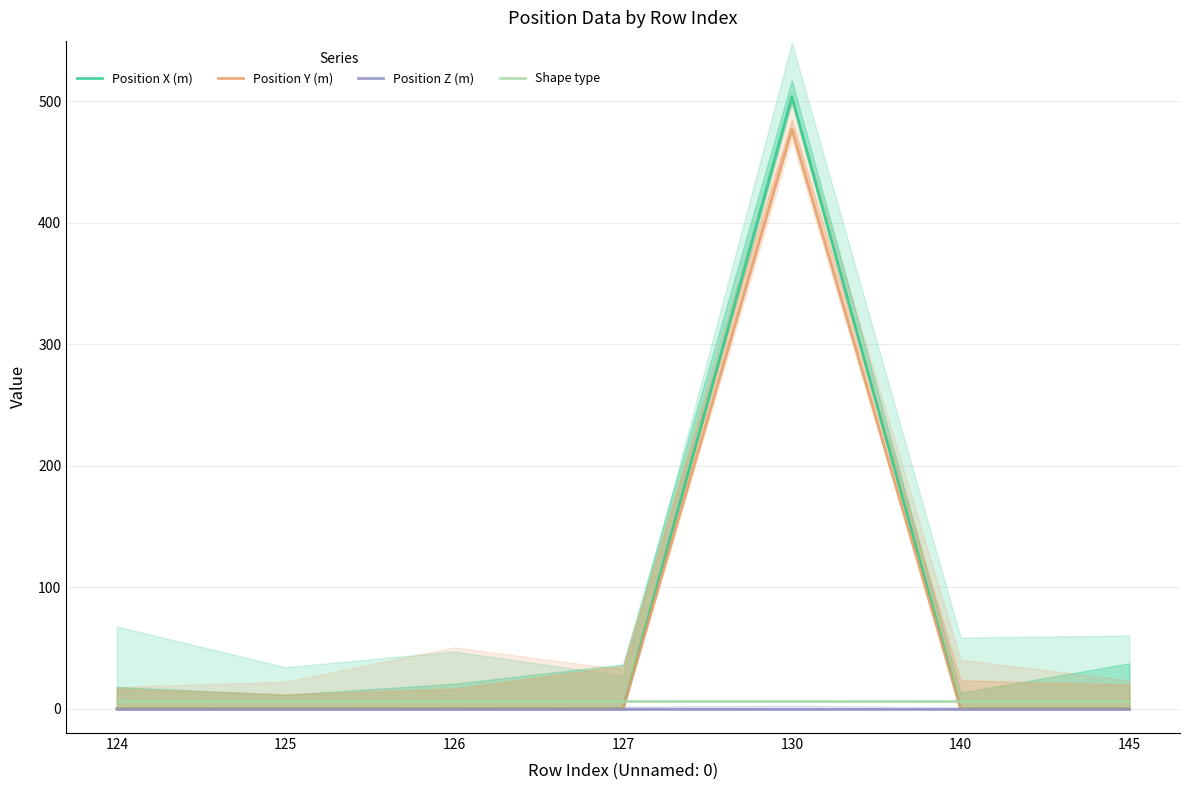

At how many categories does at least one series exceed 131?

1